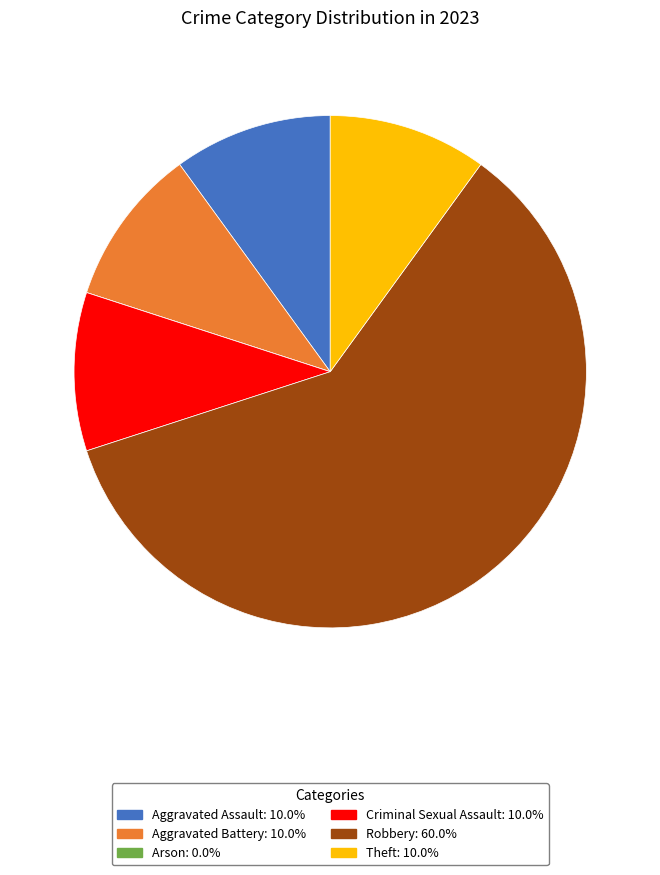

Is there a majority slice in this chart?

Yes